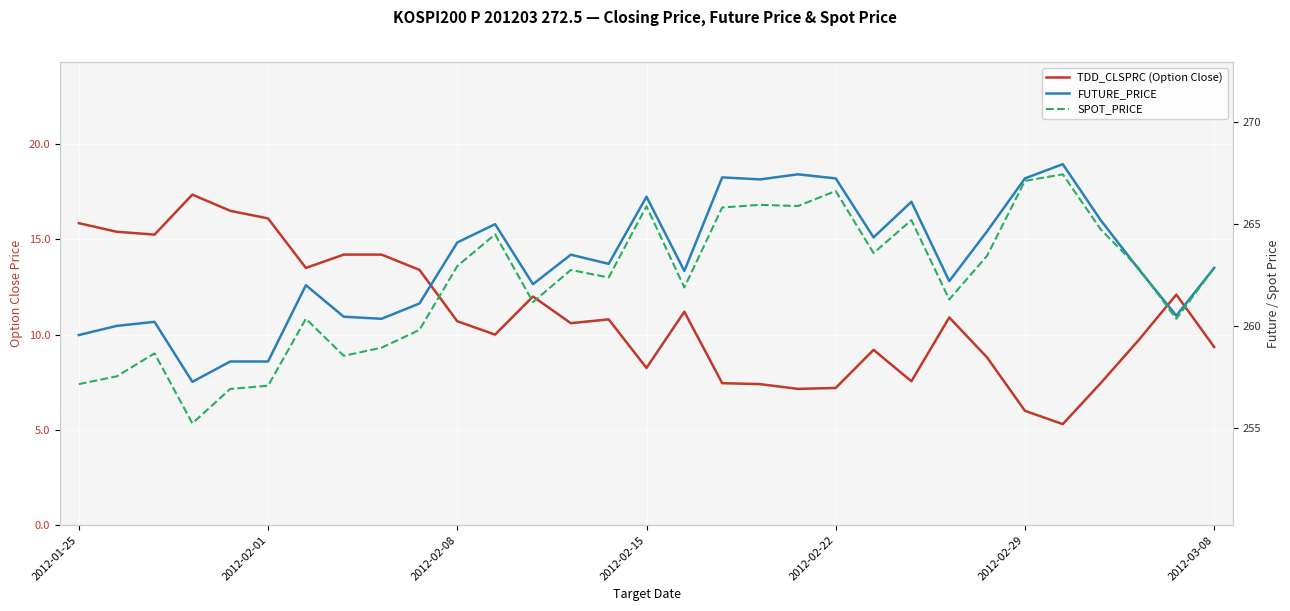

What is the value of the TDD_CLSPRC (Option Close) point at the 19th from the left?

7.4